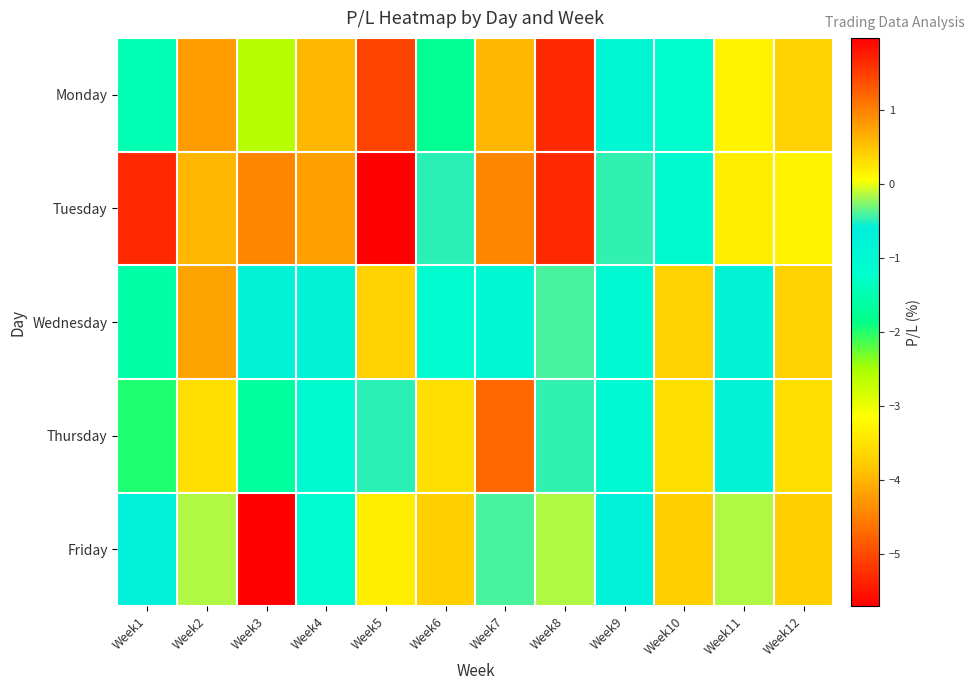

Reading left to right, transcribe all the data shown in this chart.

Monday: Week1=-1.5	Week2=0.8	Week3=-2.6	Week4=0.6	Week5=1.4	Week6=-1.8	Week7=0.6	Week8=1.6	Week9=-0.9	Week10=-1.2	Week11=0.1	Week12=0.4
Tuesday: Week1=1.6	Week2=0.6	Week3=0.9	Week4=0.8	Week5=2.0	Week6=-0.5	Week7=0.9	Week8=1.6	Week9=-0.5	Week10=-1.1	Week11=0.2	Week12=0.1
Wednesday: Week1=-1.6	Week2=0.7	Week3=-0.8	Week4=-0.8	Week5=0.4	Week6=-1.1	Week7=-0.9	Week8=-0.4	Week9=-1.0	Week10=0.4	Week11=-0.8	Week12=0.4
Thursday: Week1=-2.0	Week2=0.3	Week3=-1.6	Week4=-1.1	Week5=-0.5	Week6=0.3	Week7=1.2	Week8=-0.5	Week9=-1.0	Week10=0.3	Week11=-0.8	Week12=0.3
Friday: Week1=-0.7	Week2=-0.1	Week3=-5.7	Week4=-1.1	Week5=0.2	Week6=0.4	Week7=-0.4	Week8=-0.1	Week9=-0.7	Week10=0.4	Week11=-0.1	Week12=0.4